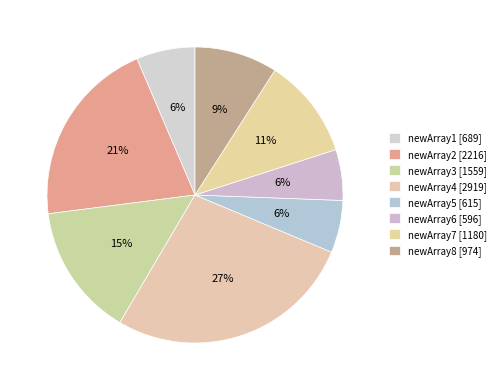

Does newArray3 account for over 50% of the chart?

No